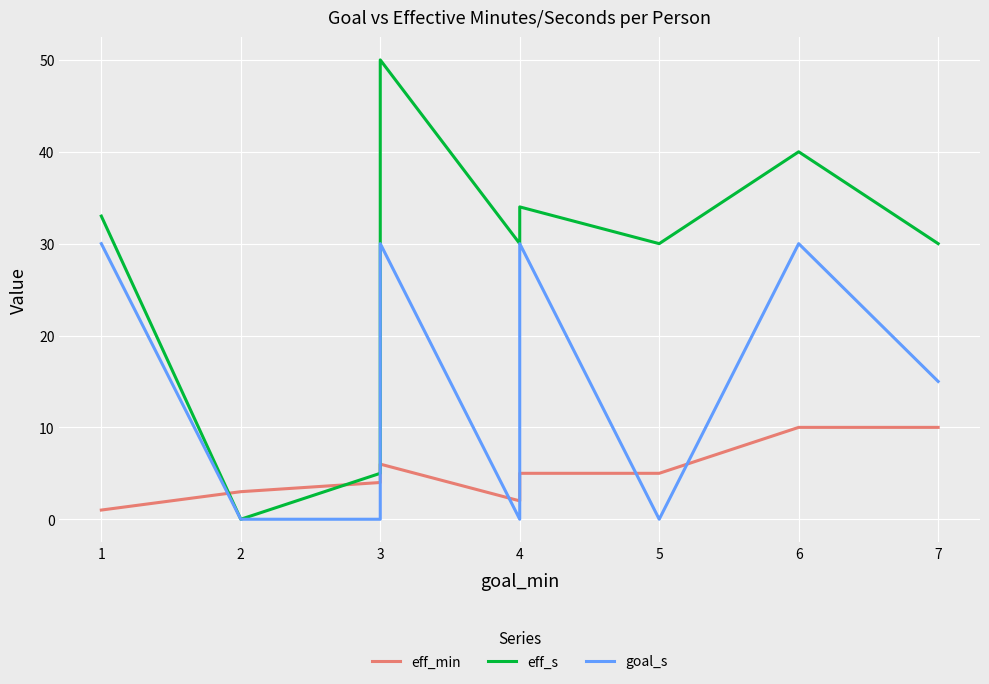

Which has a higher value, 3 or 4?

4